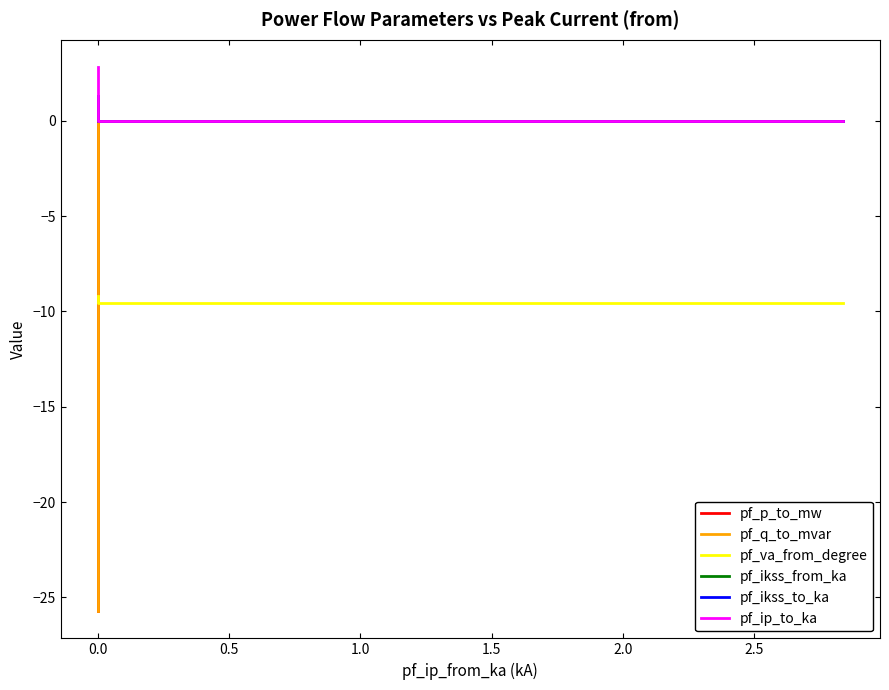

Rank the series at 1.0 from lowest to highest value.

pf_va_from_degree, pf_p_to_mw, pf_ikss_from_ka, pf_ikss_to_ka, pf_ip_to_ka, pf_q_to_mvar